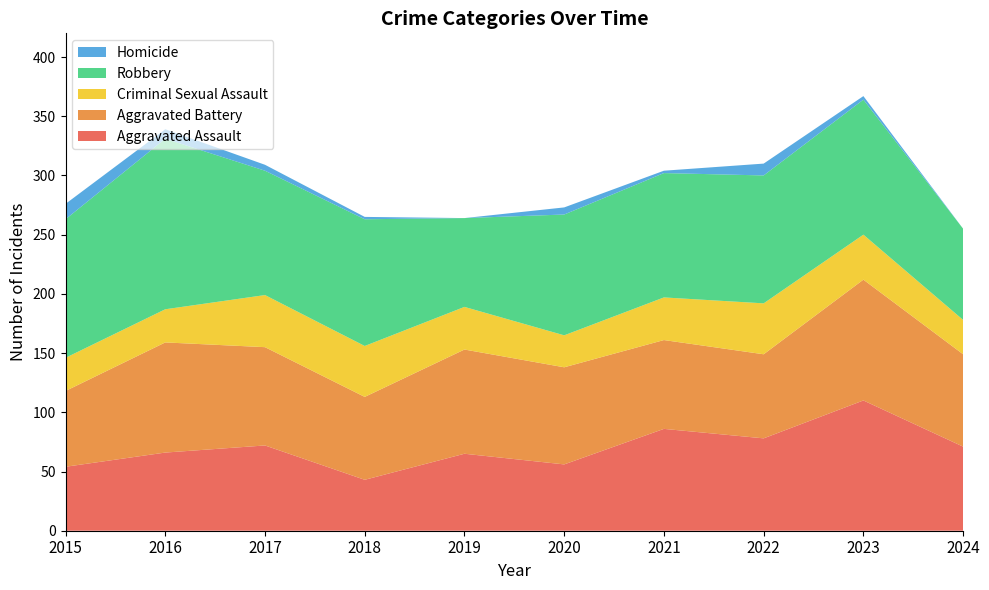

Reading right to left, list all the values displayed in this chart.

Aggravated Assault: 2024=71	2023=110	2022=78	2021=86	2020=56	2019=65	2018=43	2017=72	2016=66	2015=54
Aggravated Battery: 2024=78	2023=102	2022=71	2021=75	2020=82	2019=88	2018=70	2017=83	2016=93	2015=64
Criminal Sexual Assault: 2024=29	2023=38	2022=43	2021=36	2020=27	2019=36	2018=43	2017=44	2016=28	2015=28
Robbery: 2024=77	2023=114	2022=108	2021=105	2020=102	2019=75	2018=107	2017=105	2016=144	2015=117
Homicide: 2024=0	2023=3	2022=10	2021=2	2020=6	2019=0	2018=2	2017=5	2016=8	2015=13